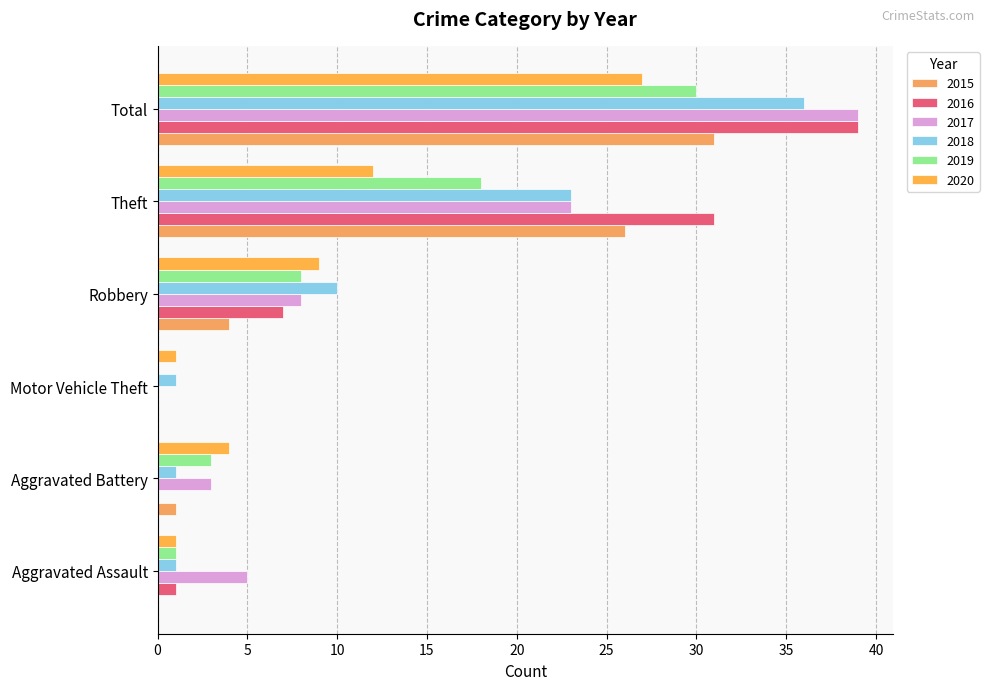

What is the label of the 3rd bar from the right?

Robbery